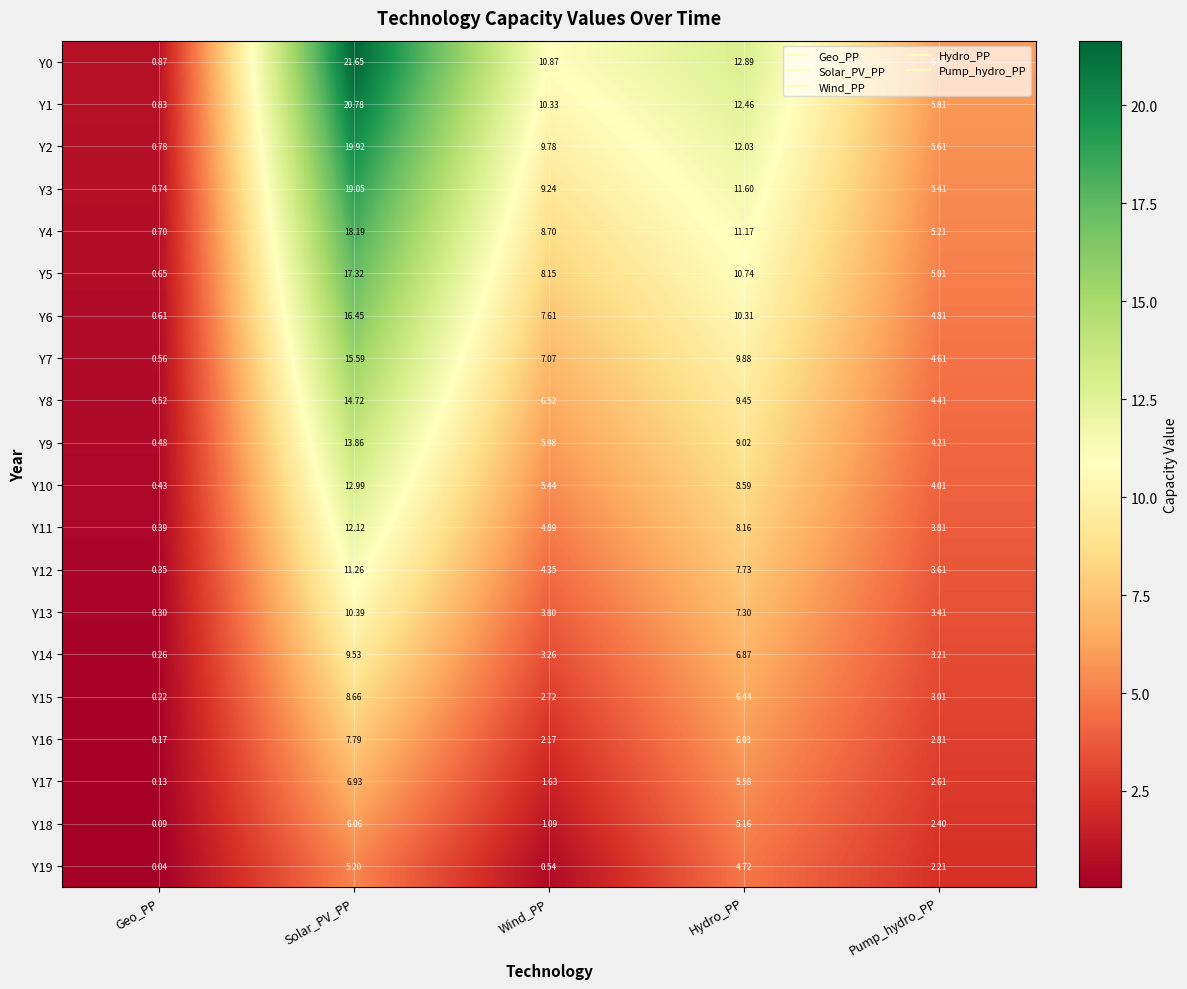

At which category does the chart reach its minimum across all series?

Geo_PP